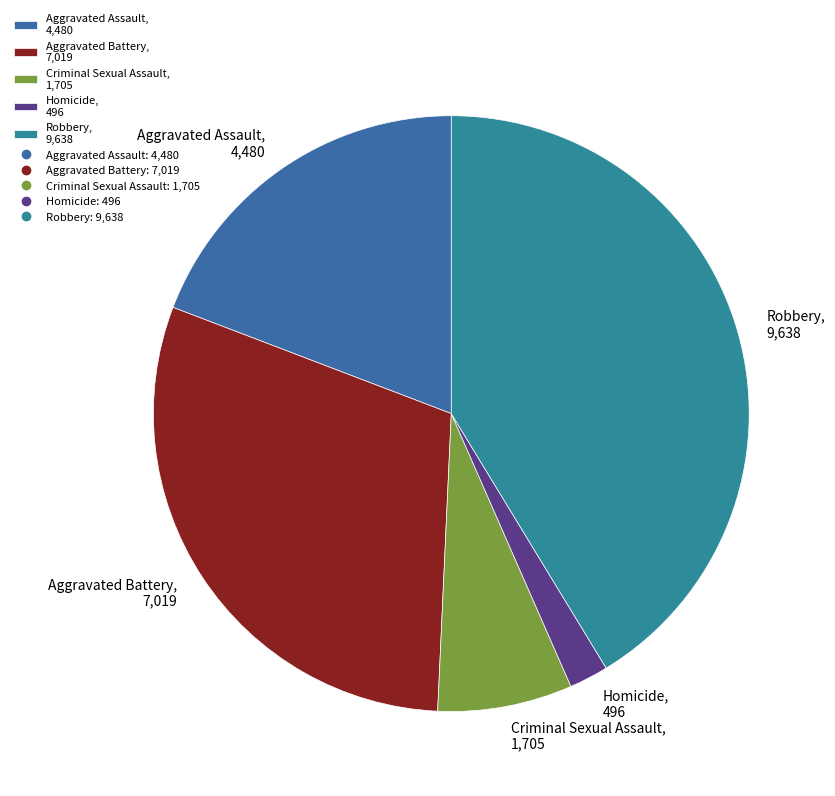

Rank the categories by value from highest to lowest.

Robbery, Aggravated Battery, Aggravated Assault, Criminal Sexual Assault, Homicide